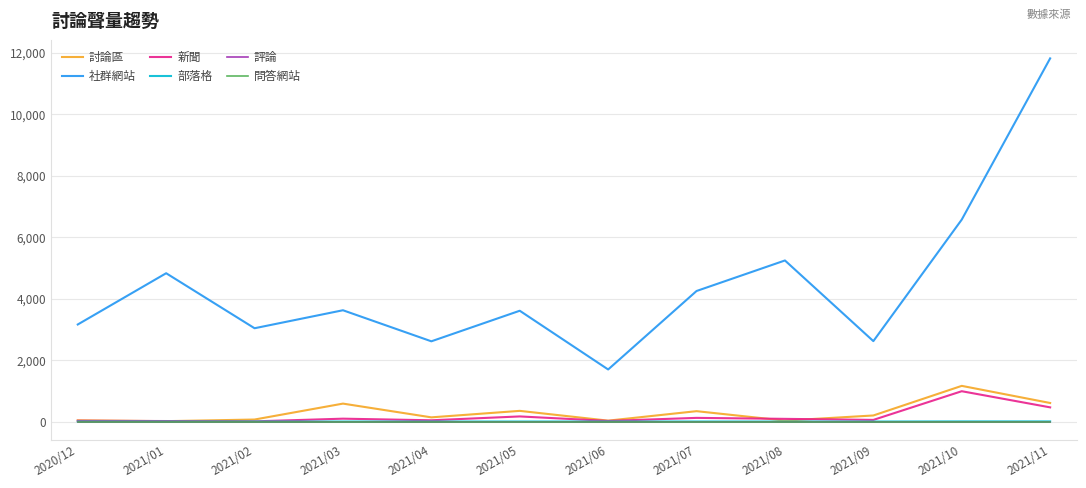

What position from the right is 2021/11?

1